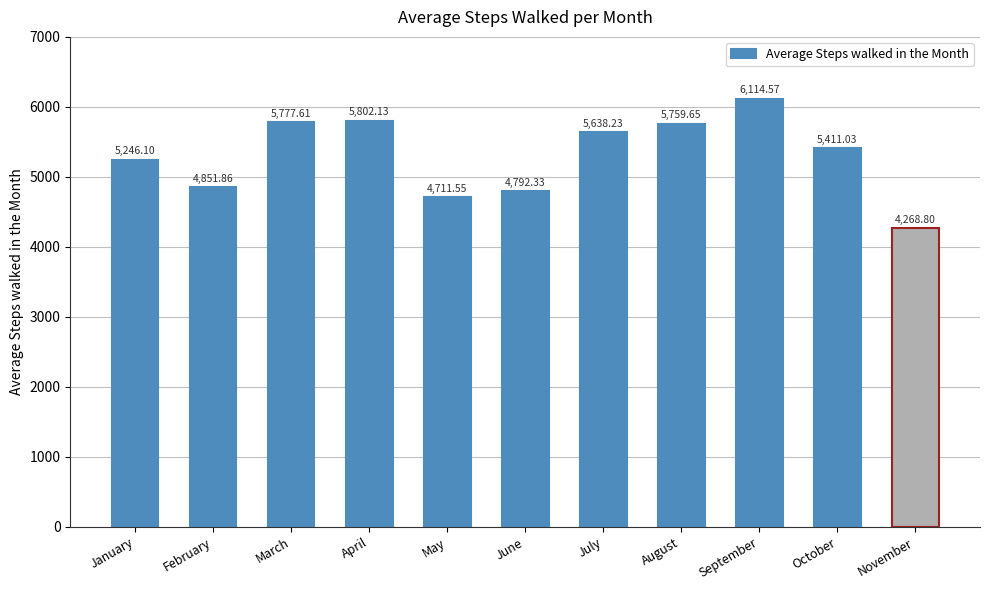

At which label is the value closest to 5191?

January